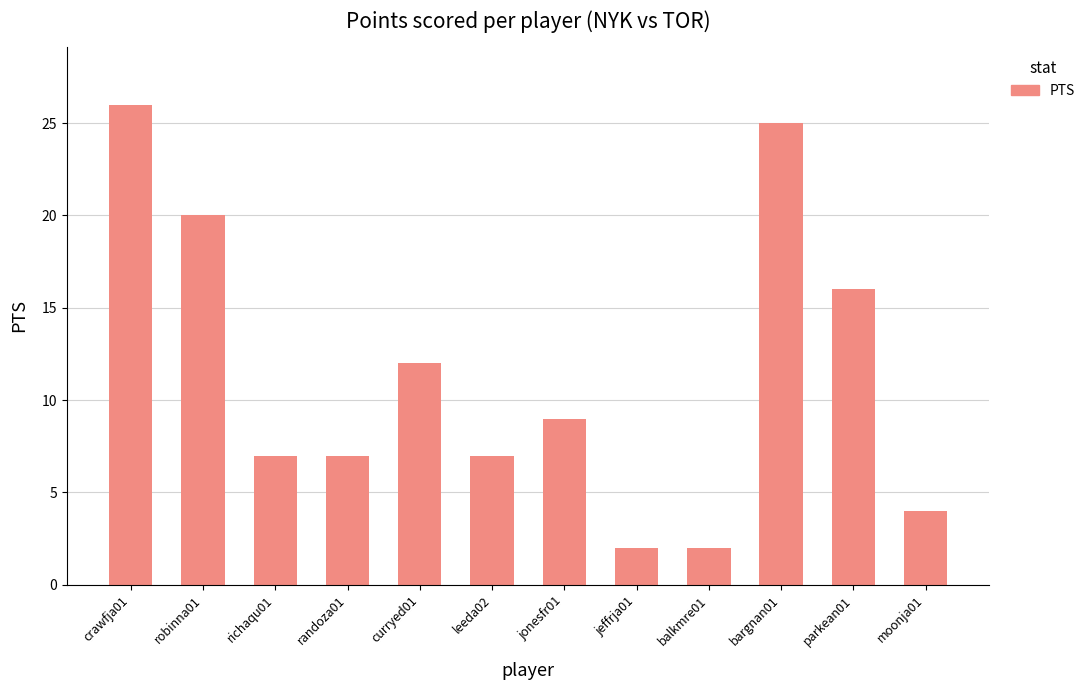

Count the number of data series in this chart.

1